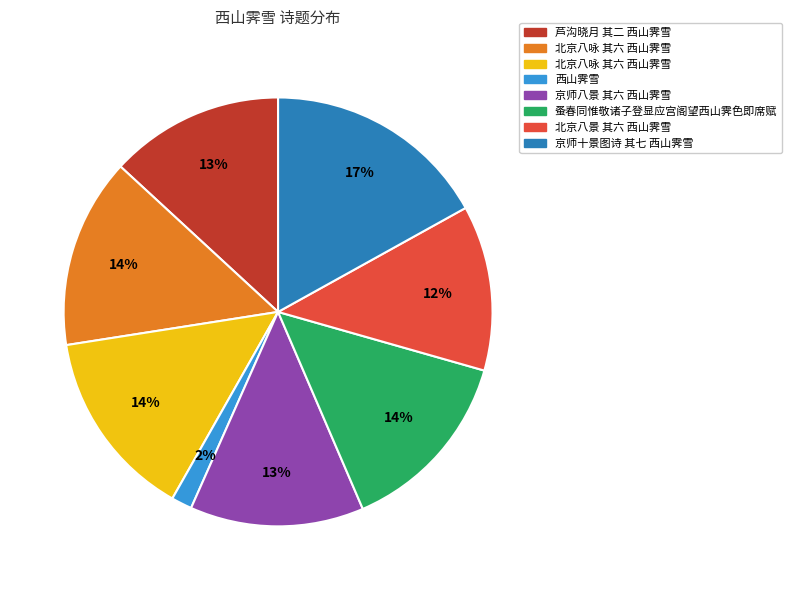

To the nearest percent, what is the average slice percentage?

12%